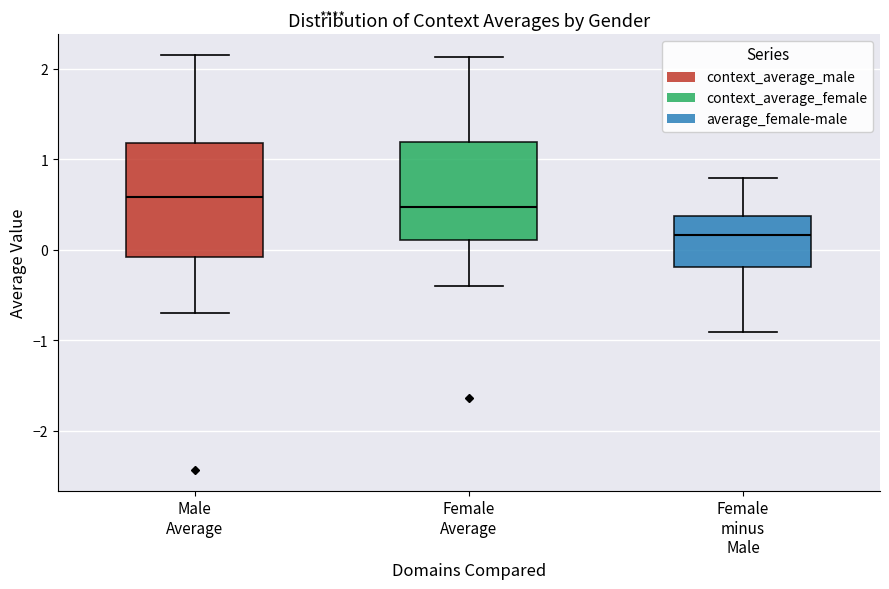

Which box's median line is the highest?

Male Average